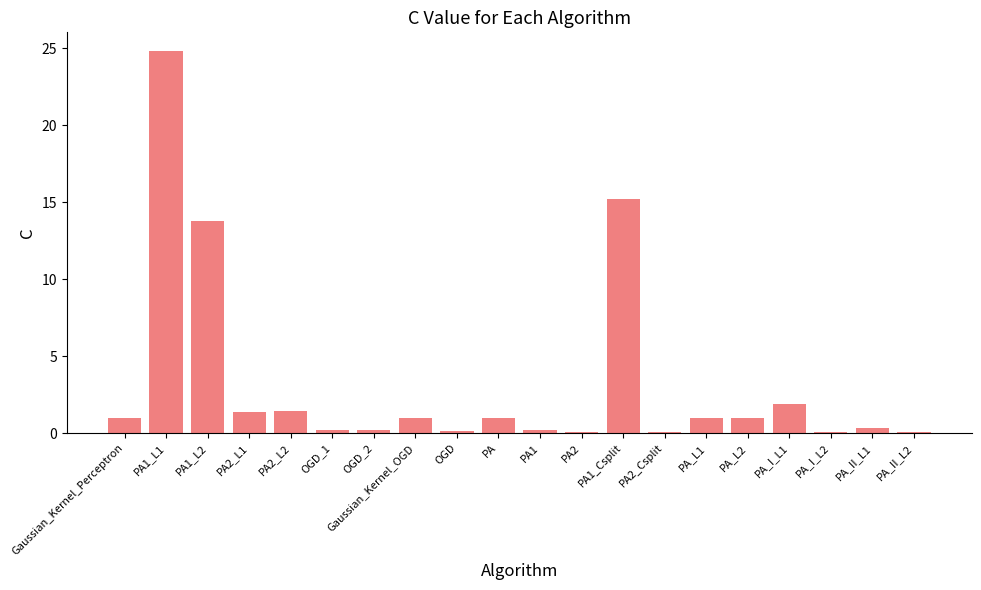

Count the number of data series in this chart.

1